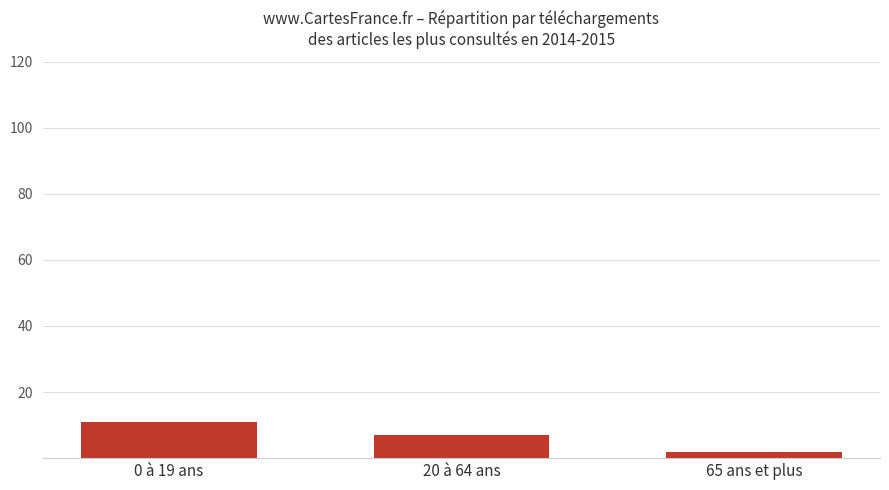

List the labels in order of value, smallest first.

65 ans et plus, 20 à 64 ans, 0 à 19 ans